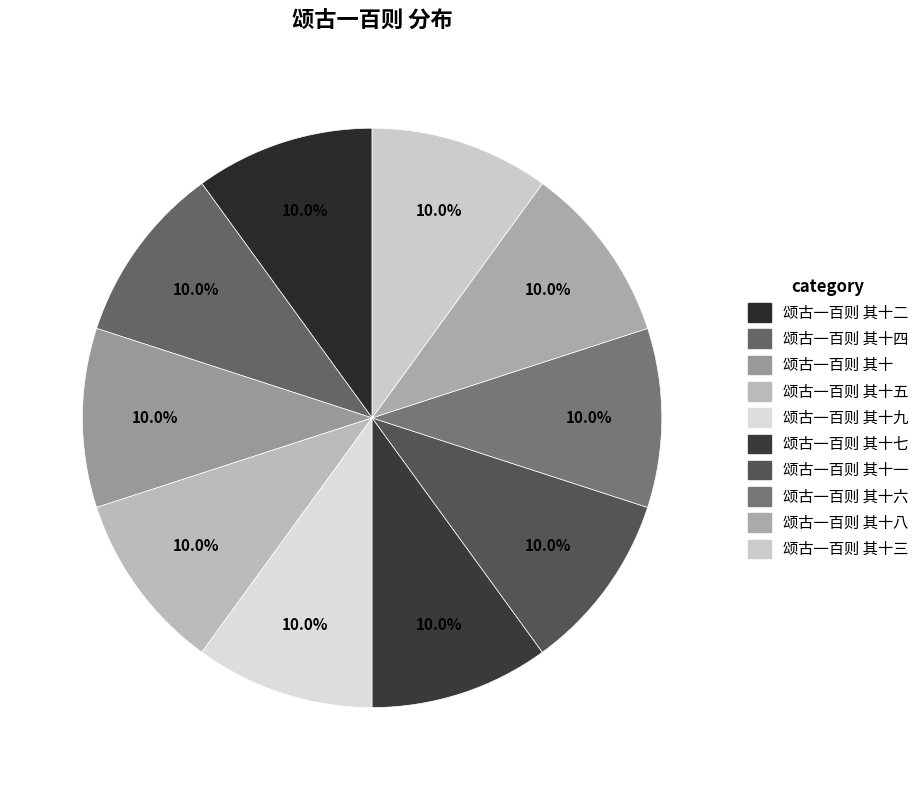

Which has a higher value, 颂古一百则 其十 or 颂古一百则 其十四?

颂古一百则 其十四